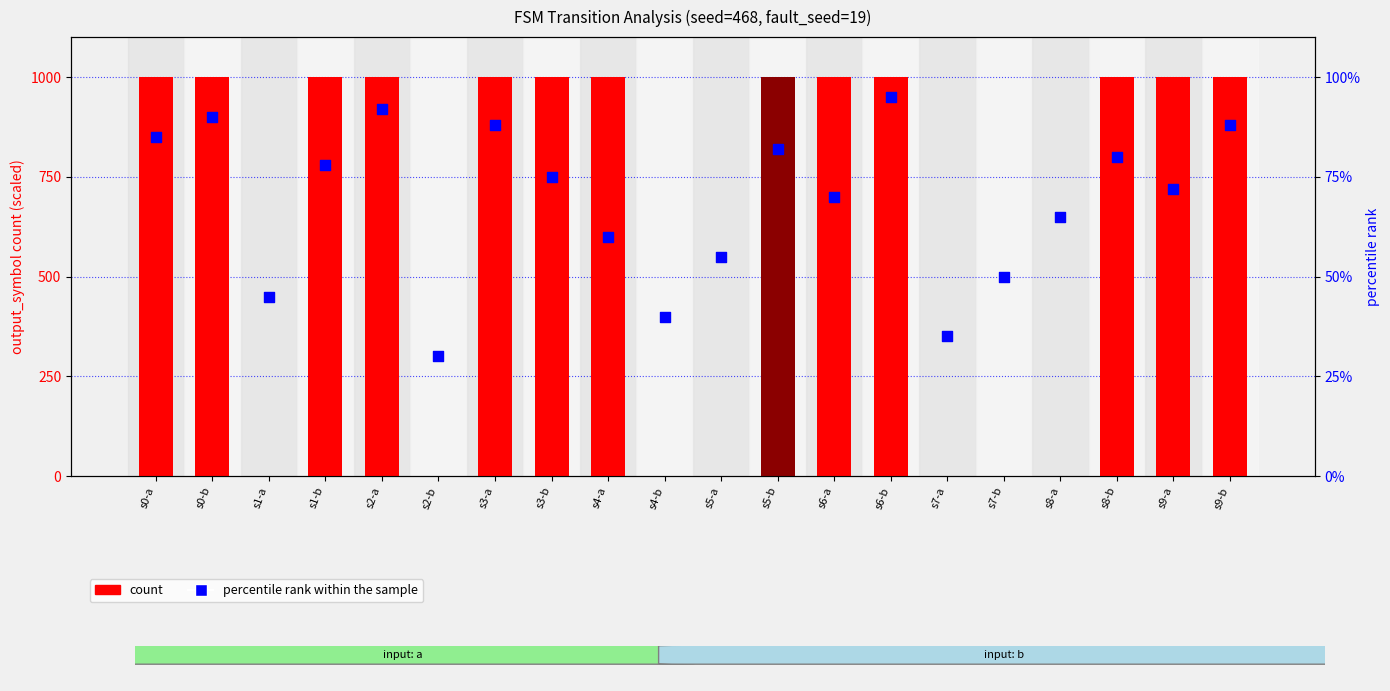

Which series has the largest total across all categories?

count